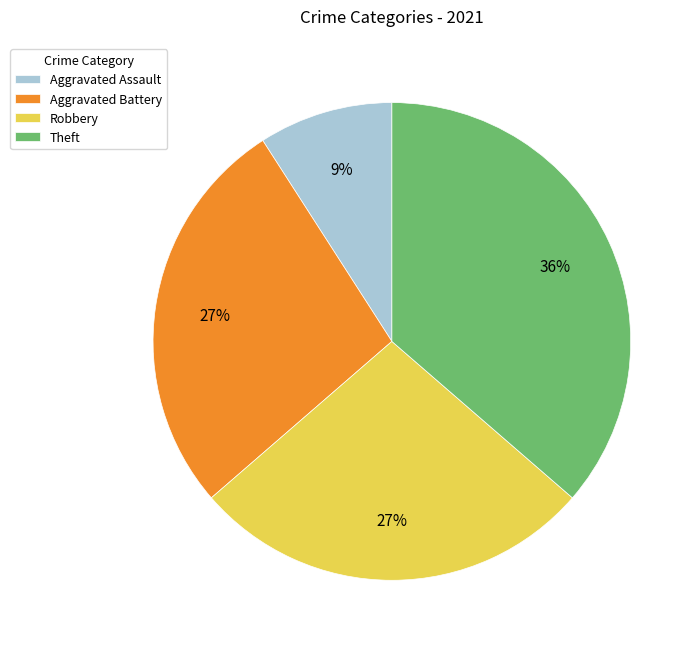

The Aggravated Battery slice represents 27% of the pie. True or false?

True